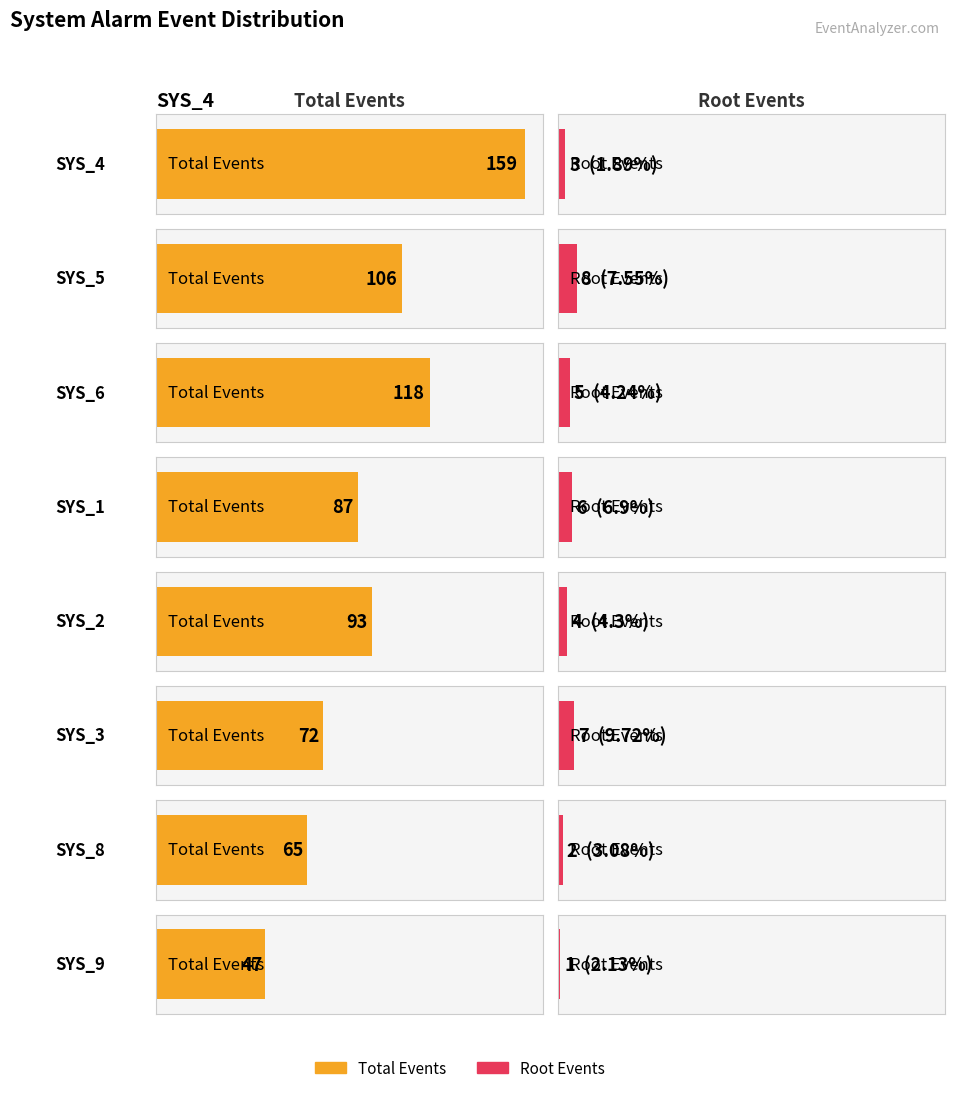

How many bars are there in each group?

2